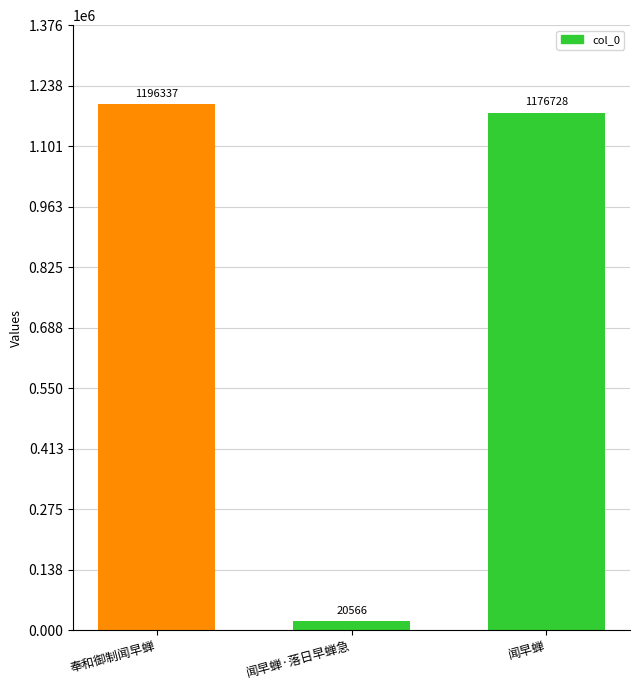

What is the difference between the maximum and minimum values?

1175771